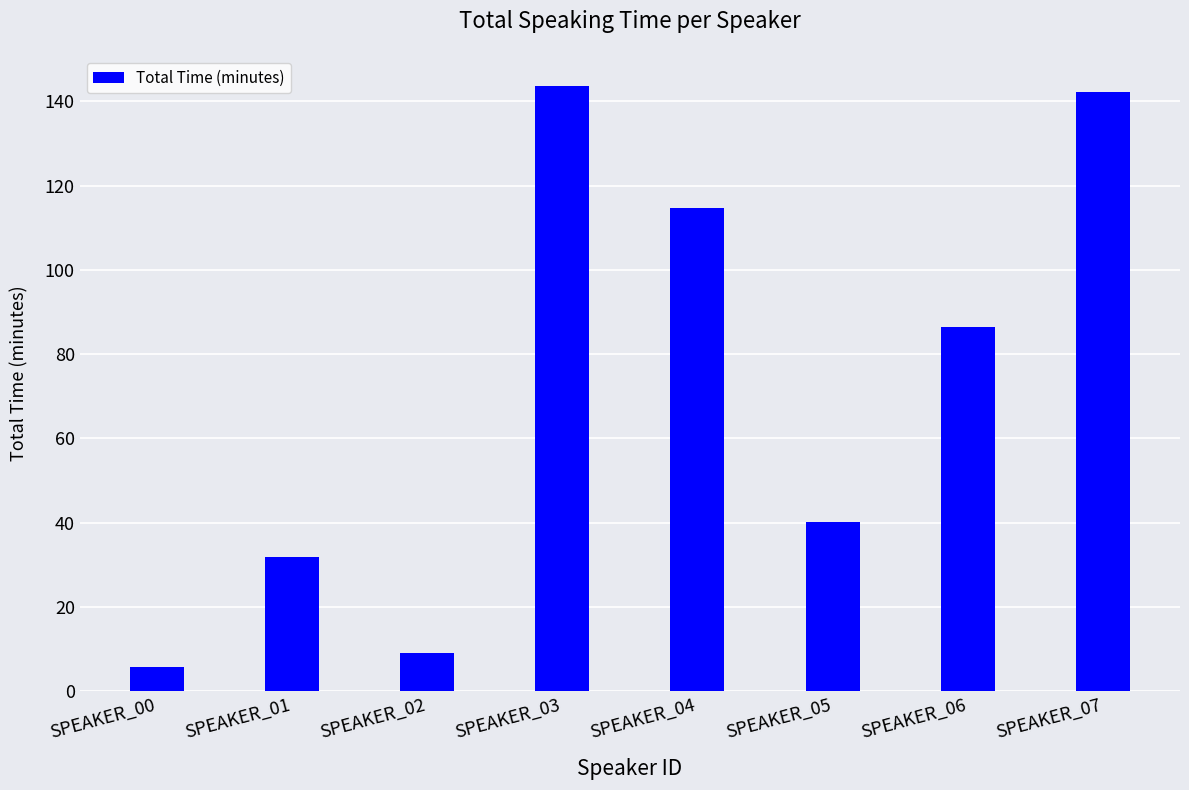

Reading left to right, transcribe all the data shown in this chart.

SPEAKER_00=5.6	SPEAKER_01=31.9	SPEAKER_02=8.9	SPEAKER_03=143.6	SPEAKER_04=114.7	SPEAKER_05=40.1	SPEAKER_06=86.3	SPEAKER_07=142.2